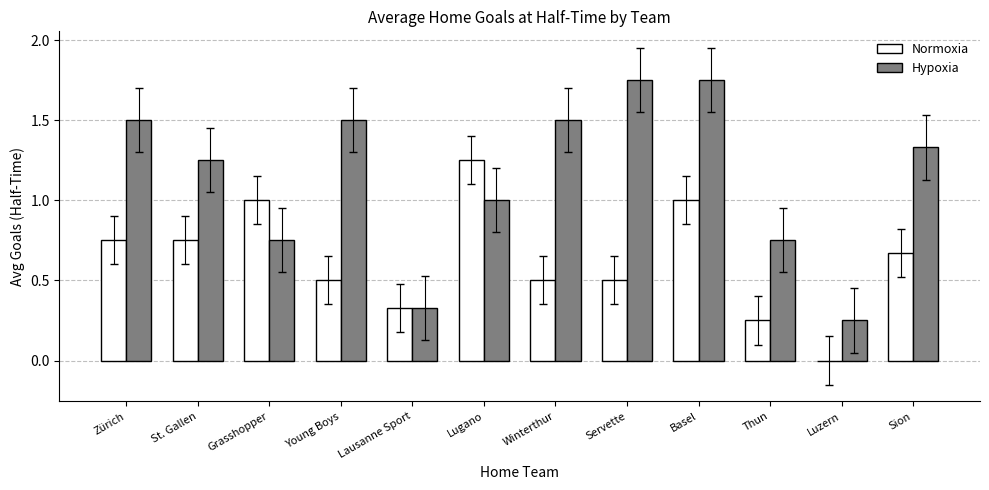

What is the sum of the Normoxia values at Winterthur and Luzern?

0.5